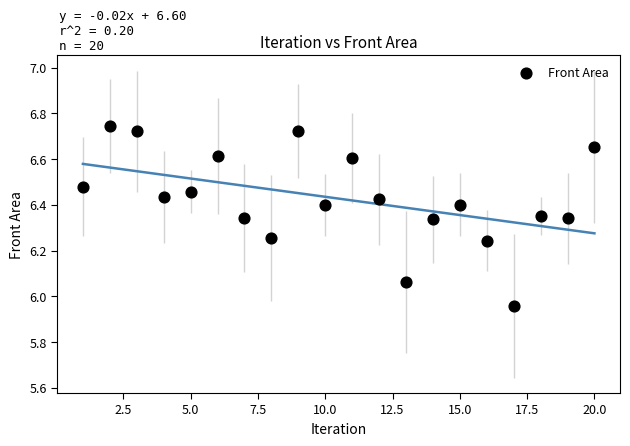

What is the range of X values (max minus min)?

19.0